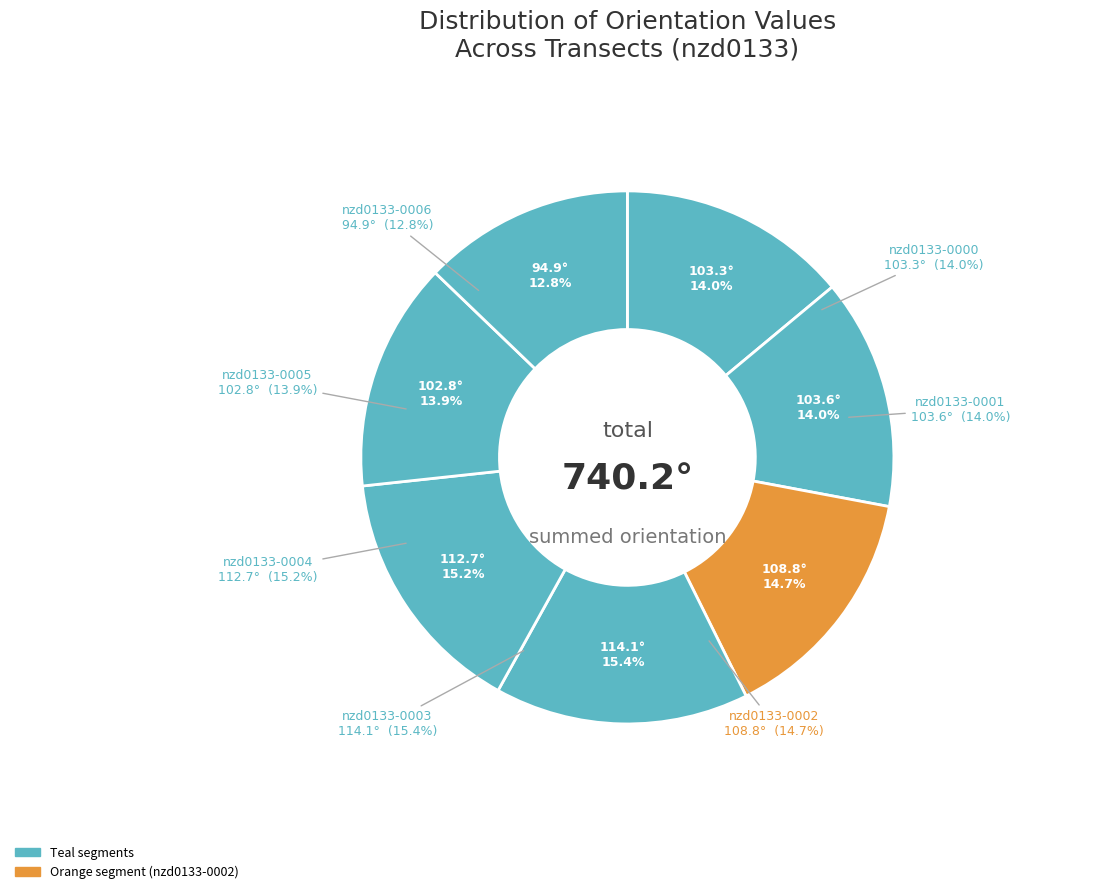

To the nearest percent, what is the combined percentage of nzd0133-0000 and nzd0133-0006?

27%